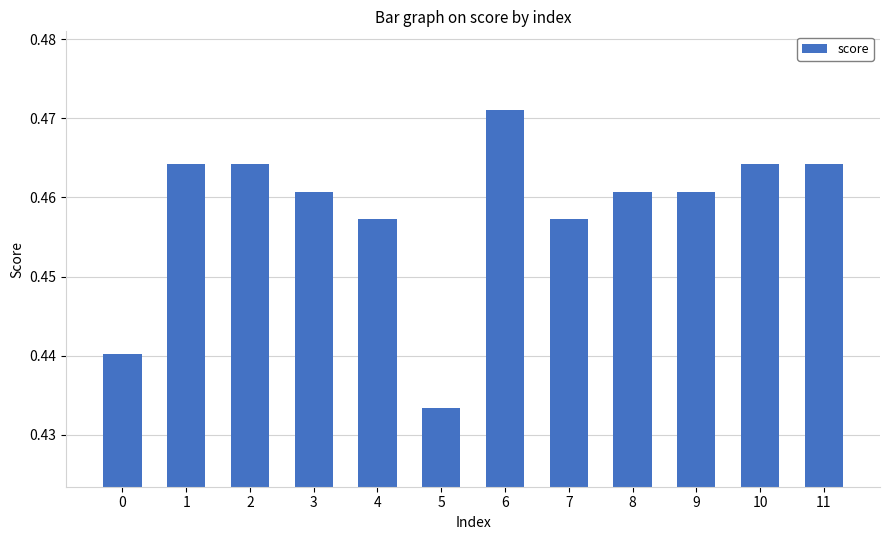

How many values are between 0 and 1?

12